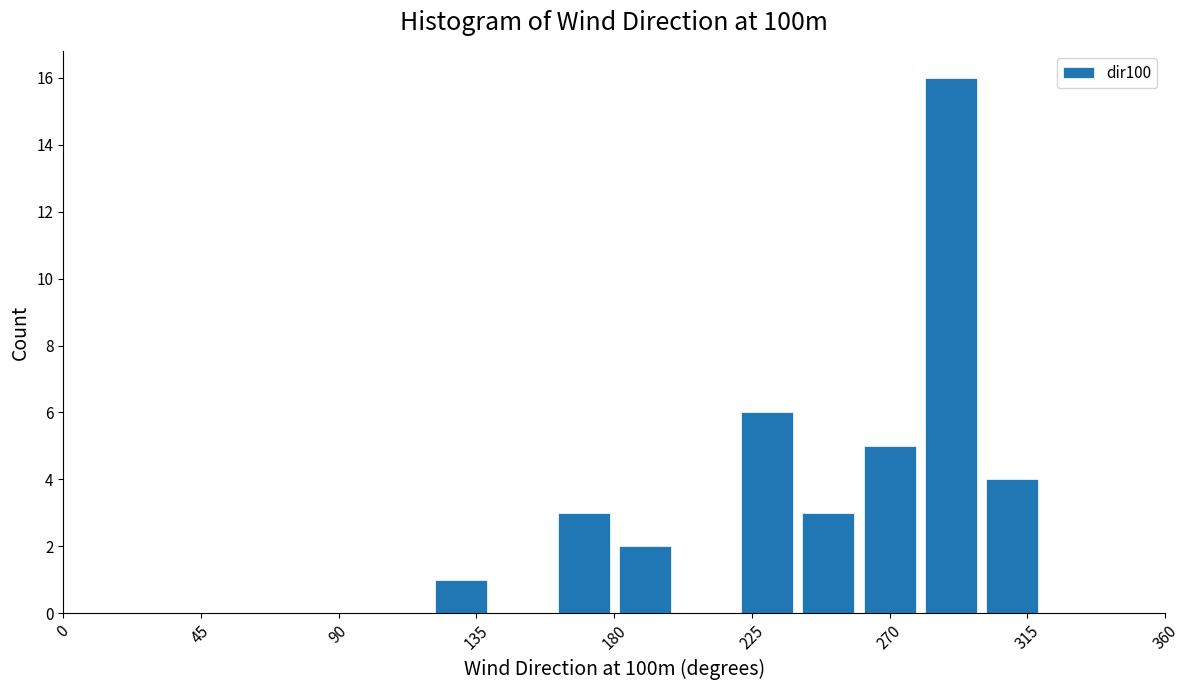

Reading left to right, transcribe this chart: for each bar, give the range it covers on the x-axis and its height. The values are not printed on the chart, so give them approximately, as read against the axis.

0 to 20: 0
20 to 40: 0
40 to 60: 0
60 to 80: 0
80 to 100: 0
100 to 120: 0
120 to 140: 1
140 to 160: 0
160 to 180: 3
180 to 200: 2
200 to 220: 0
220 to 240: 6
240 to 260: 3
260 to 280: 5
280 to 300: 16
300 to 320: 4
320 to 340: 0
340 to 360: 0